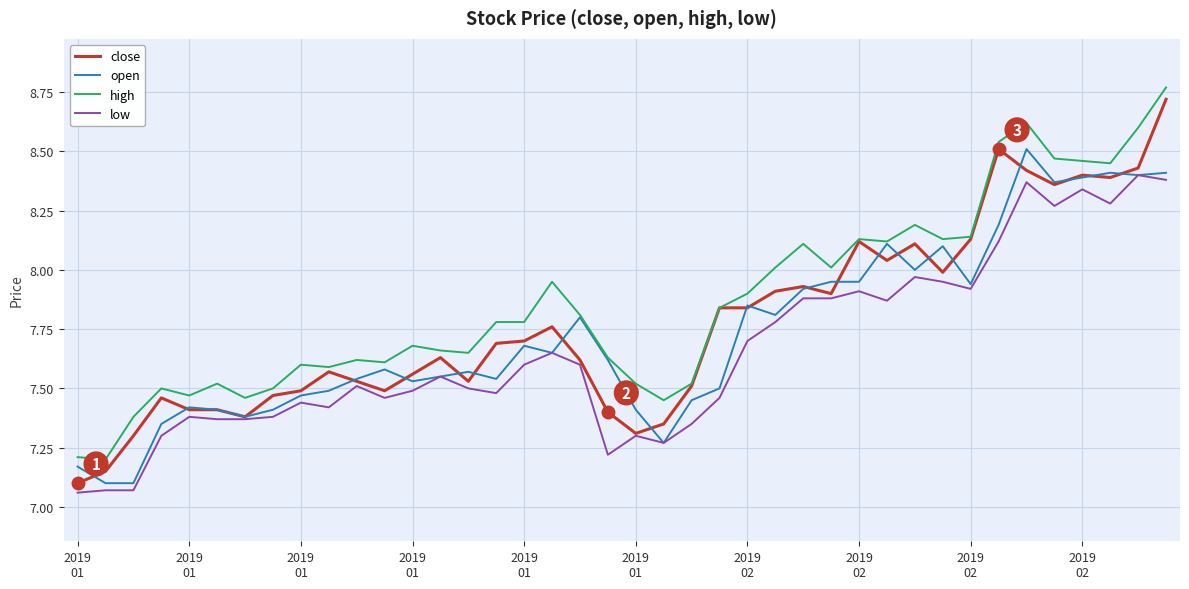

True or false: open has more than 2 points higher than both neighbors.

True